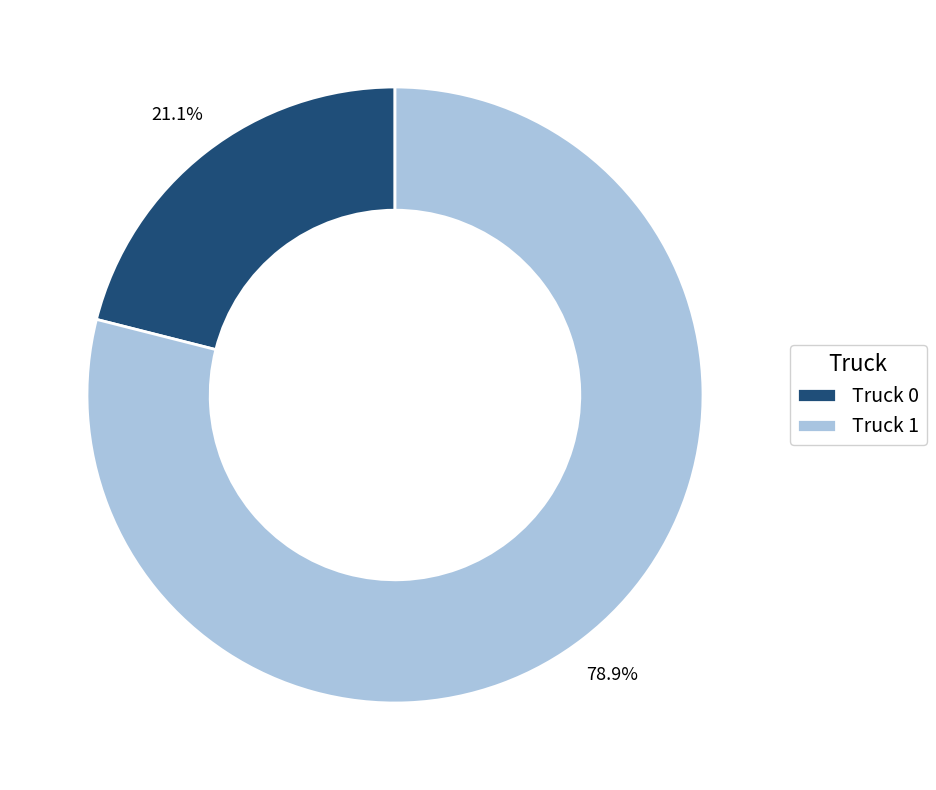

What is the total percentage of Truck 0 and Truck 1?

100.0%